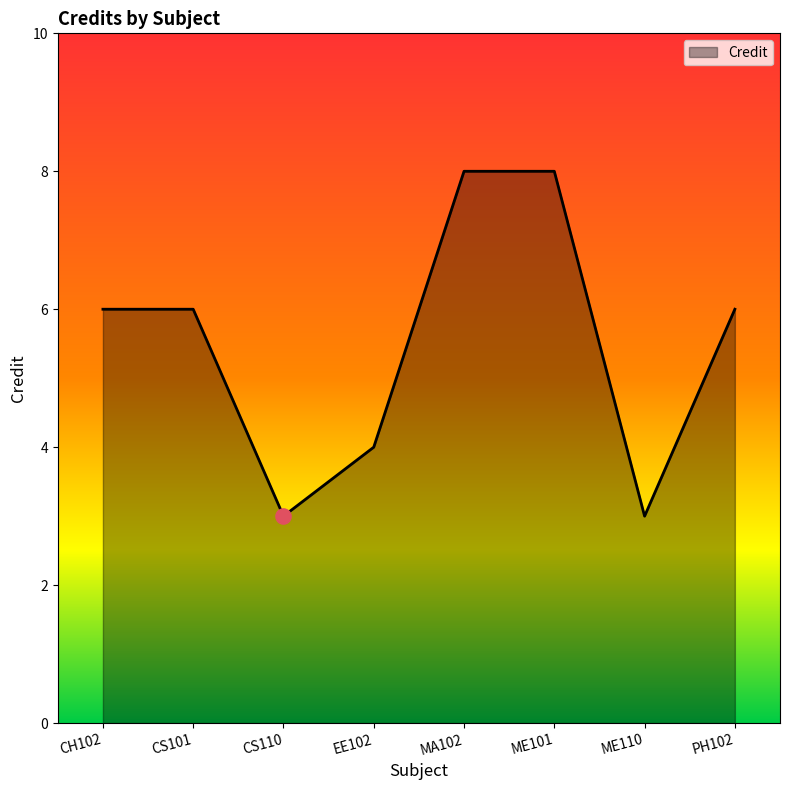

What is the change in value from ME101 to PH102?

-2